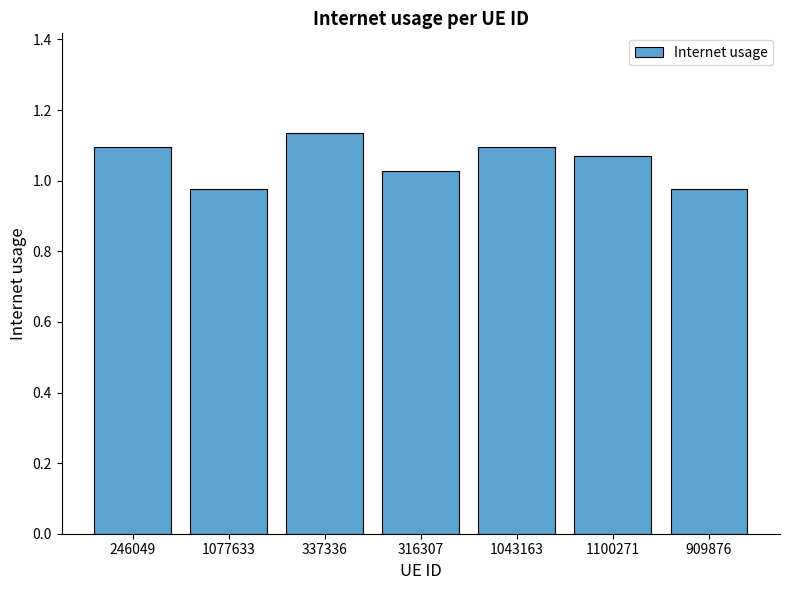

What is the label of the 7th bar from the left?

909876